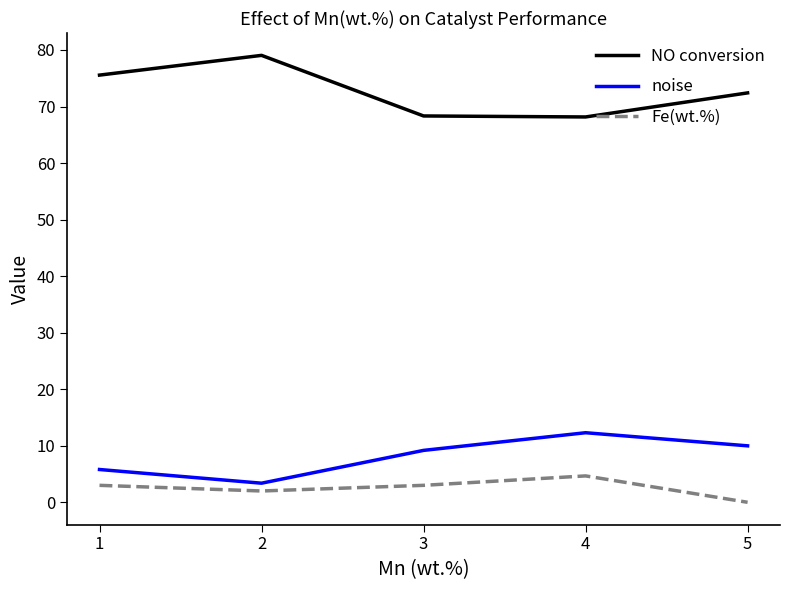

At how many categories does at least one series exceed 25?

5